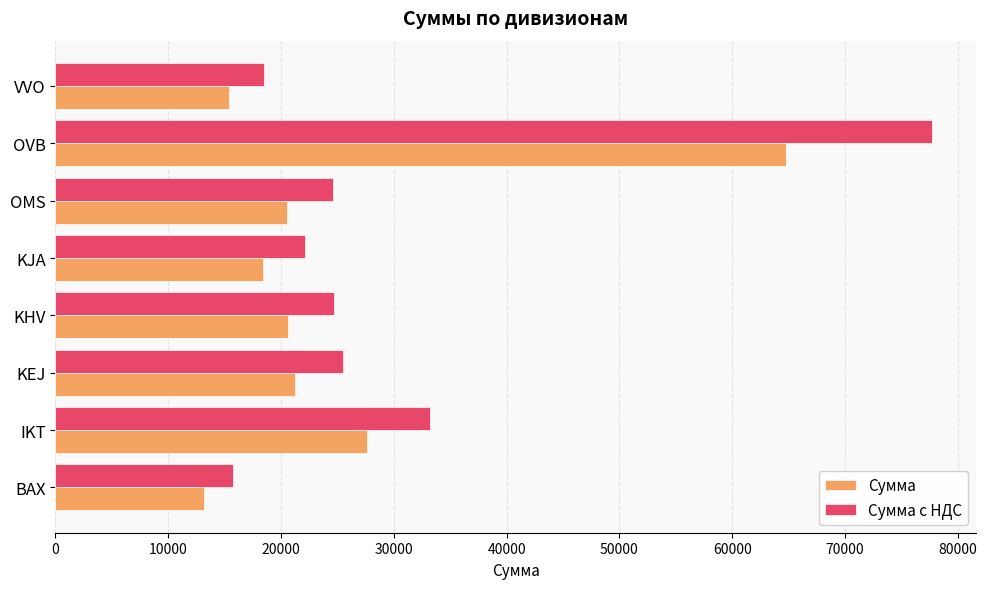

What is the lowest value of the Сумма с НДС series?

15752.4